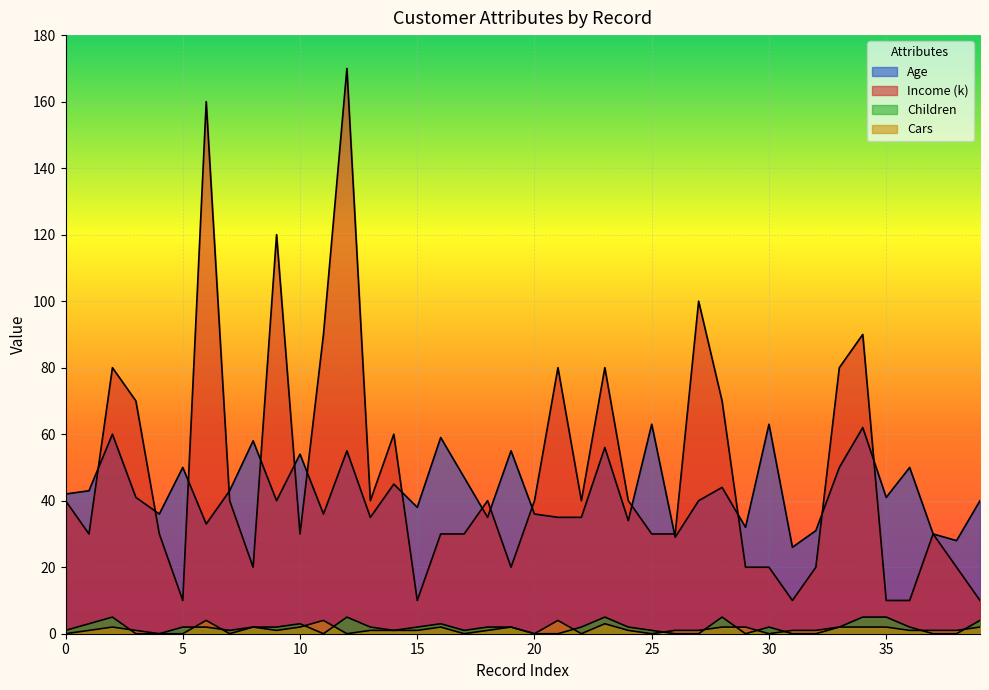

True or false: Income (k) has a value of 139 at 11.

False